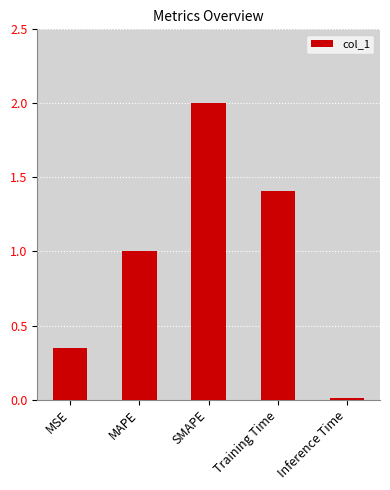

Rank the categories by value from highest to lowest.

SMAPE, Training Time, MAPE, MSE, Inference Time